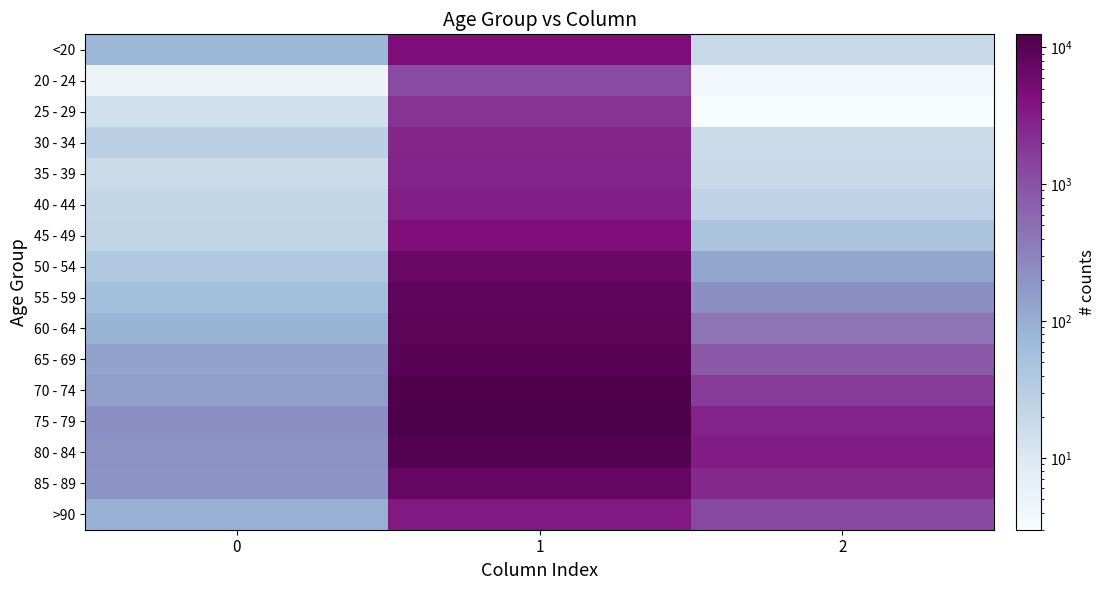

Reading left to right, list all the values displayed in this chart.

<20: 0=77	1=4641	2=18
20 - 24: 0=5	1=1191	2=4
25 - 29: 0=14	1=2038	2=3
30 - 34: 0=27	1=2765	2=17
35 - 39: 0=17	1=2814	2=18
40 - 44: 0=20	1=3078	2=24
45 - 49: 0=23	1=4396	2=47
50 - 54: 0=39	1=6803	2=126
55 - 59: 0=59	1=8400	2=227
60 - 64: 0=84	1=9236	2=426
65 - 69: 0=137	1=9883	2=850
70 - 74: 0=153	1=12018	2=1690
75 - 79: 0=220	1=12434	2=2848
80 - 84: 0=209	1=10764	2=3273
85 - 89: 0=206	1=7417	2=2548
>90: 0=93	1=3604	2=1224